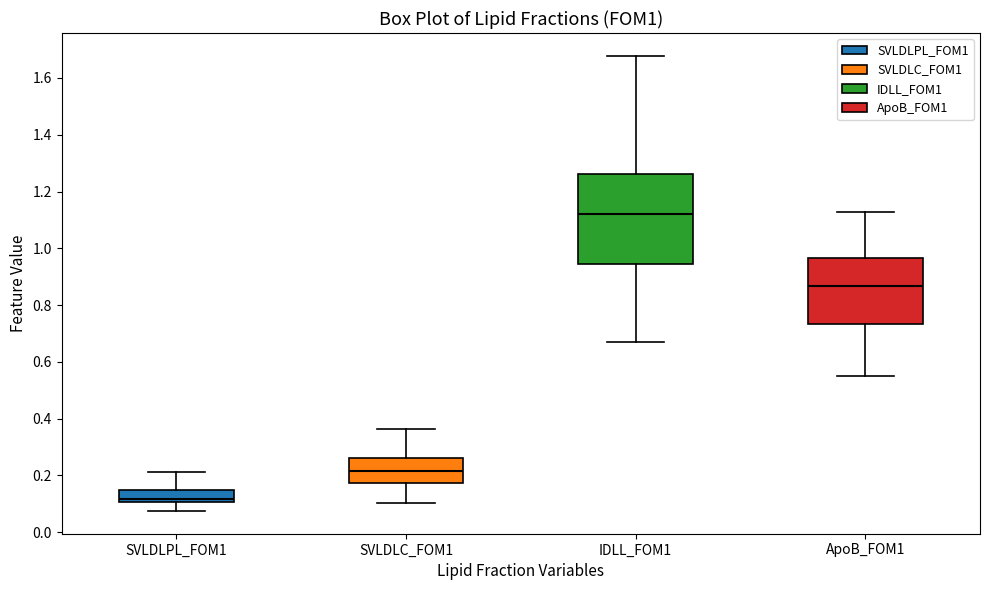

Reading left to right, read every box against the y-axis: the position of its median line, the range the box covers, and the ends of its whiskers. The values are not printed on the chart, so give them approximately, as read against the axis.

SVLDLPL_FOM1: median 0.12, box 0.10 to 0.14, whiskers 0.08 to 0.22
SVLDLC_FOM1: median 0.22, box 0.18 to 0.26, whiskers 0.10 to 0.36
IDLL_FOM1: median 1.12, box 0.94 to 1.26, whiskers 0.68 to 1.68
ApoB_FOM1: median 0.86, box 0.74 to 0.96, whiskers 0.56 to 1.12